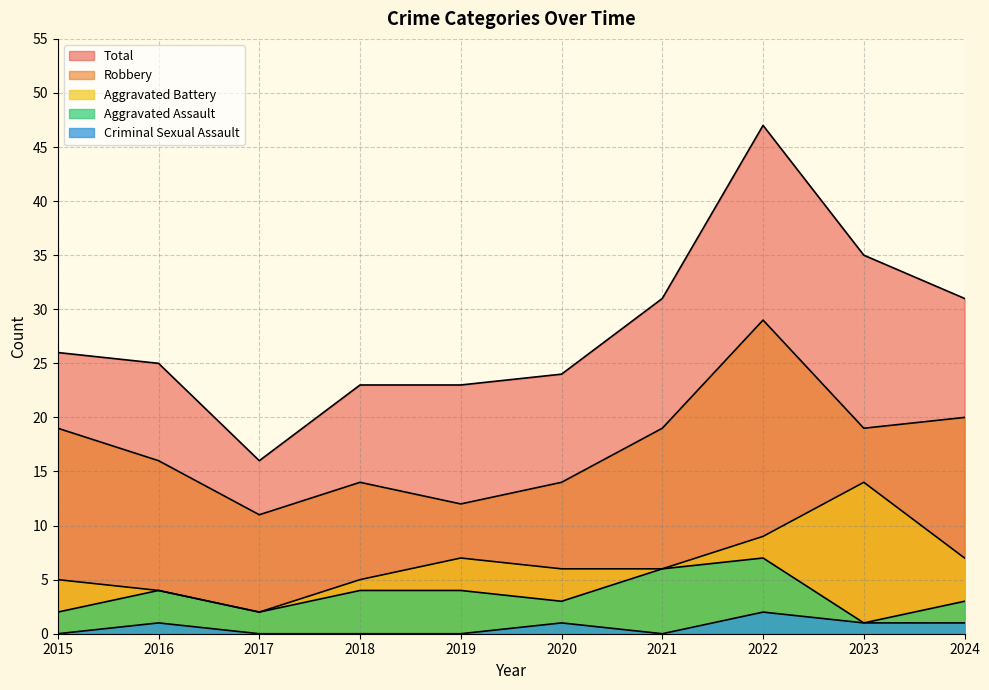

How many data points in Criminal Sexual Assault are less than 1?

5